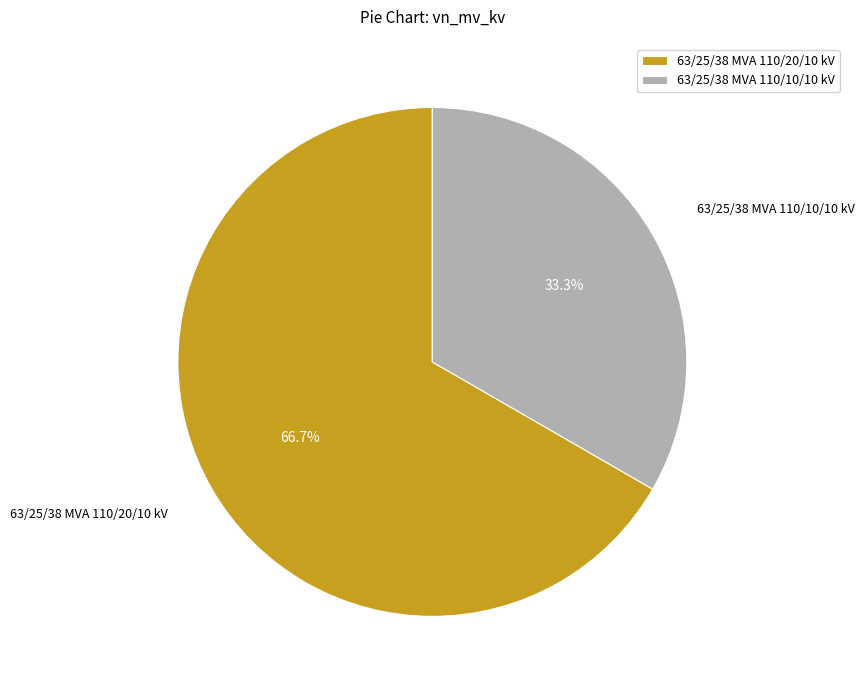

Combined, what portion of the pie is 63/25/38 MVA 110/20/10 kV and 63/25/38 MVA 110/10/10 kV?

100.0%